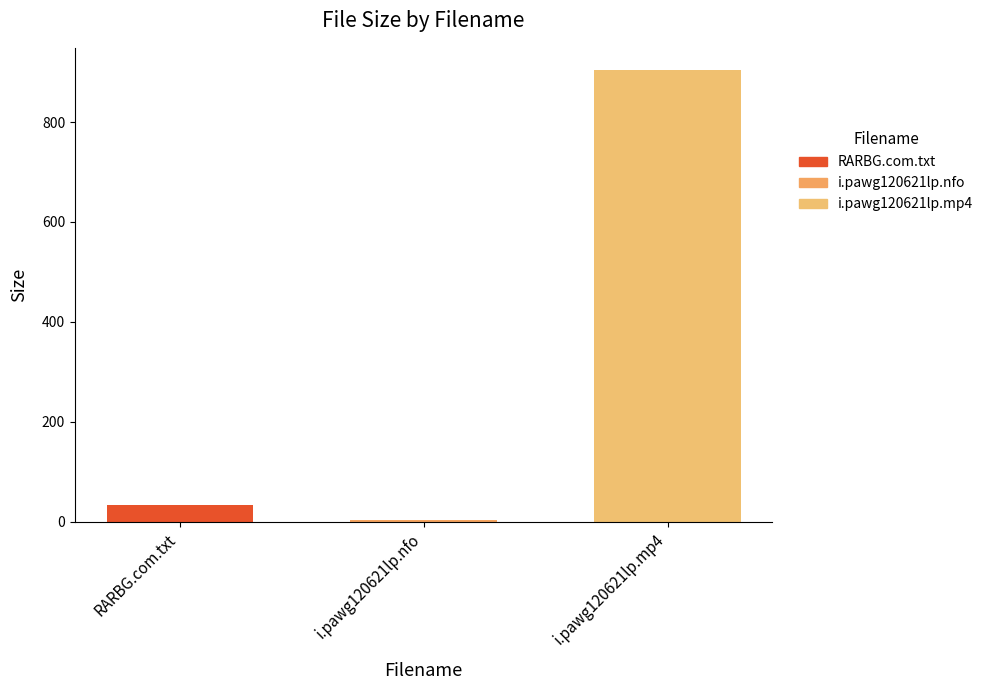

Is it true that the value at i.pawg120621lp.mp4 is 903.6?

True